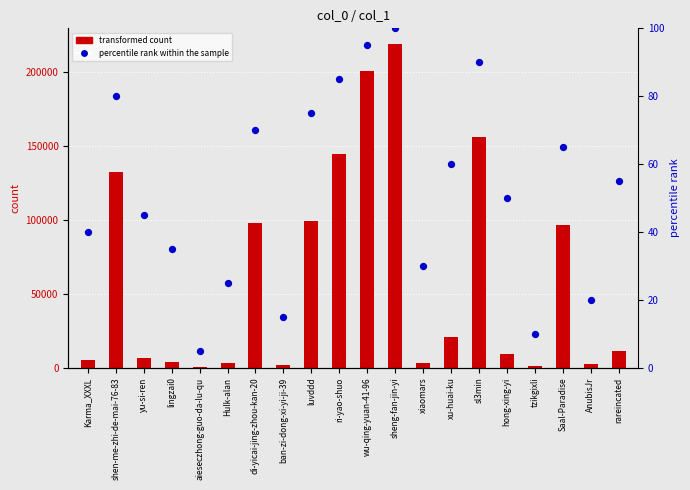

At how many categories does at least one series exceed 185053?

2